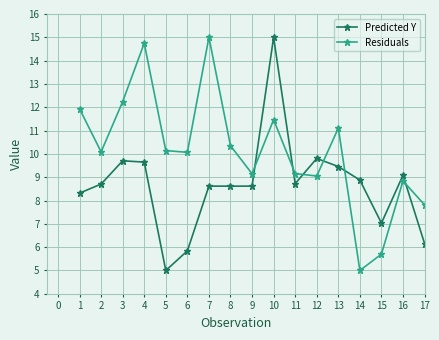

At which category is the sum across all series the highest?

10